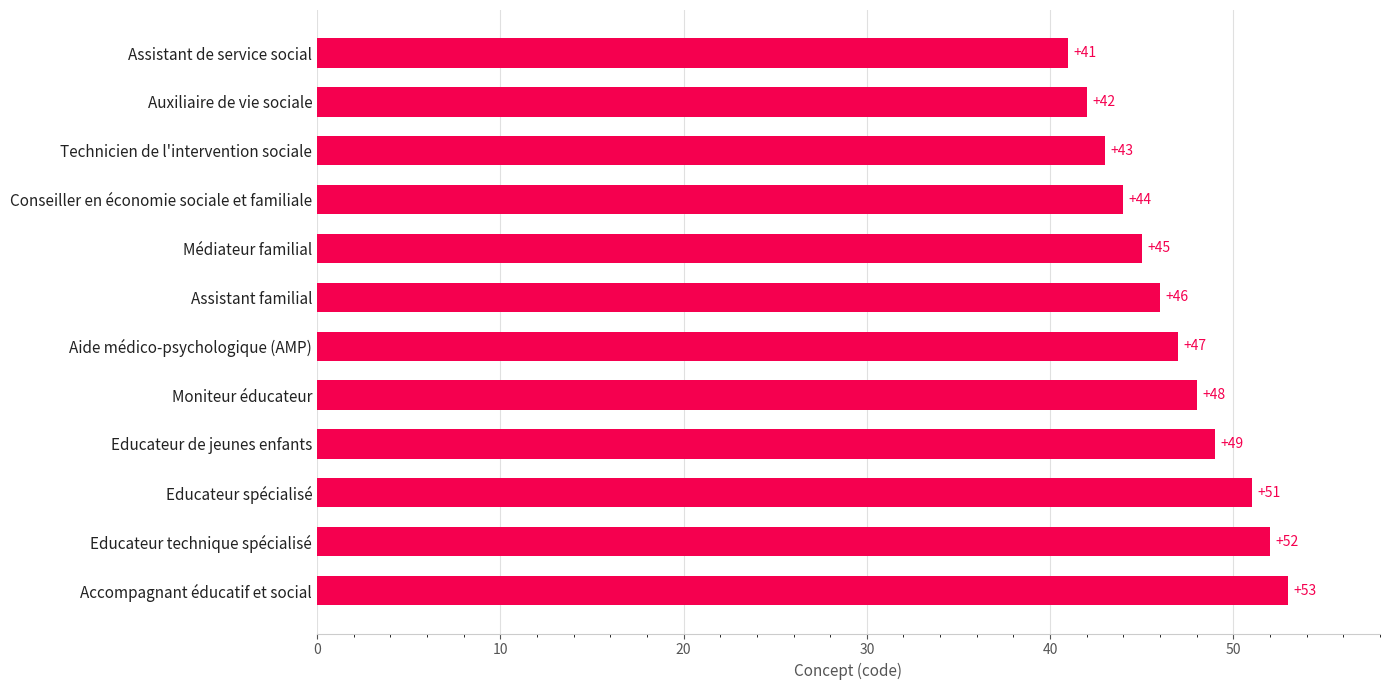

What value does the data have at Assistant familial?

46